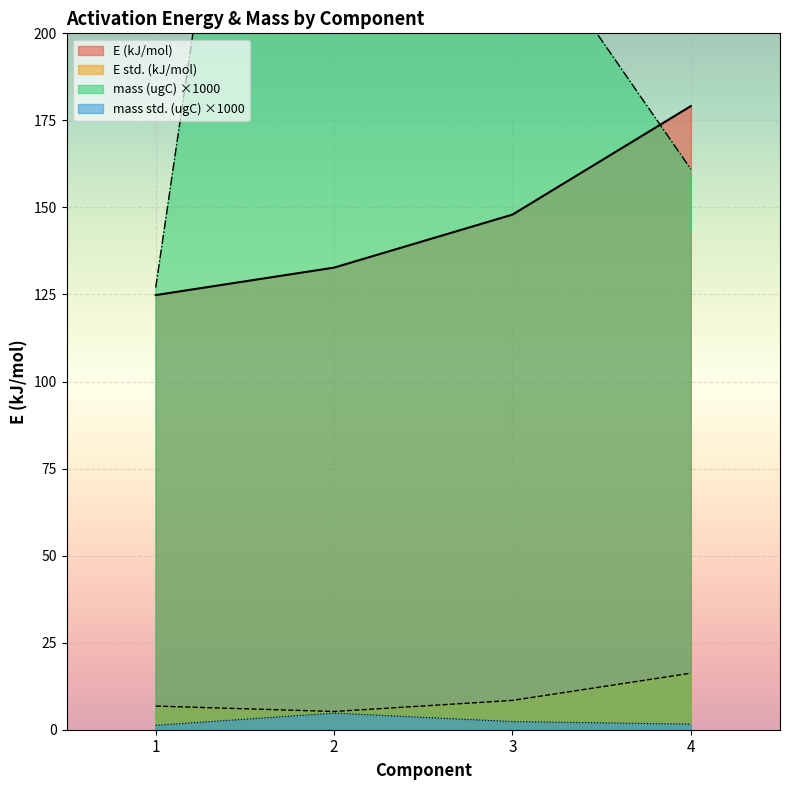

True or false: E (kJ/mol) and mass std. (ugC) intersect in this chart.

False